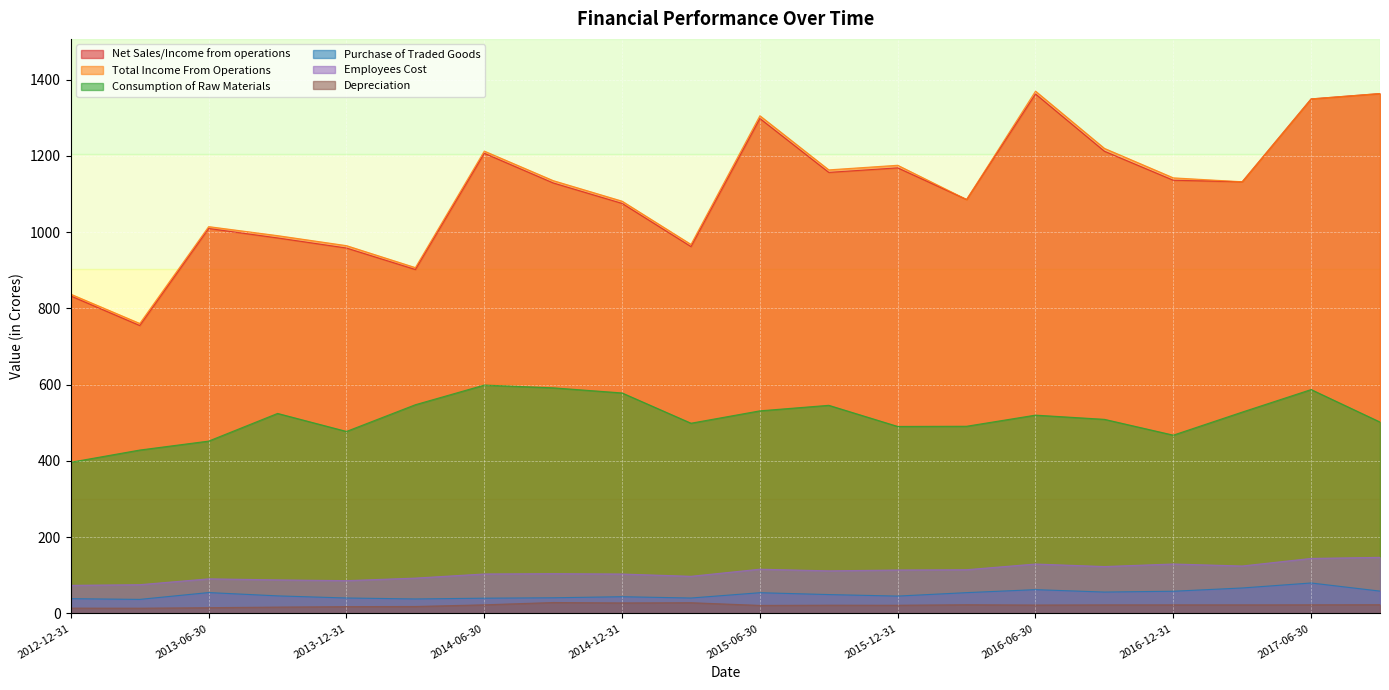

What is the minimum value shown in the chart?

13.9